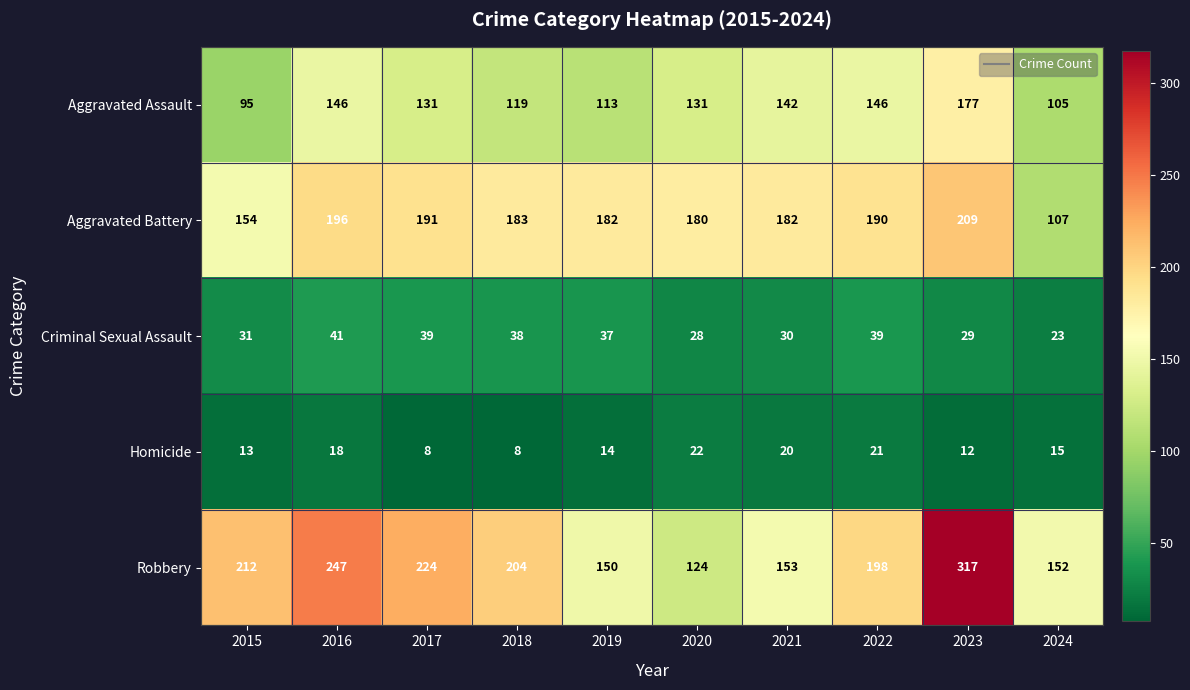

At how many categories does at least one series exceed 221?

3